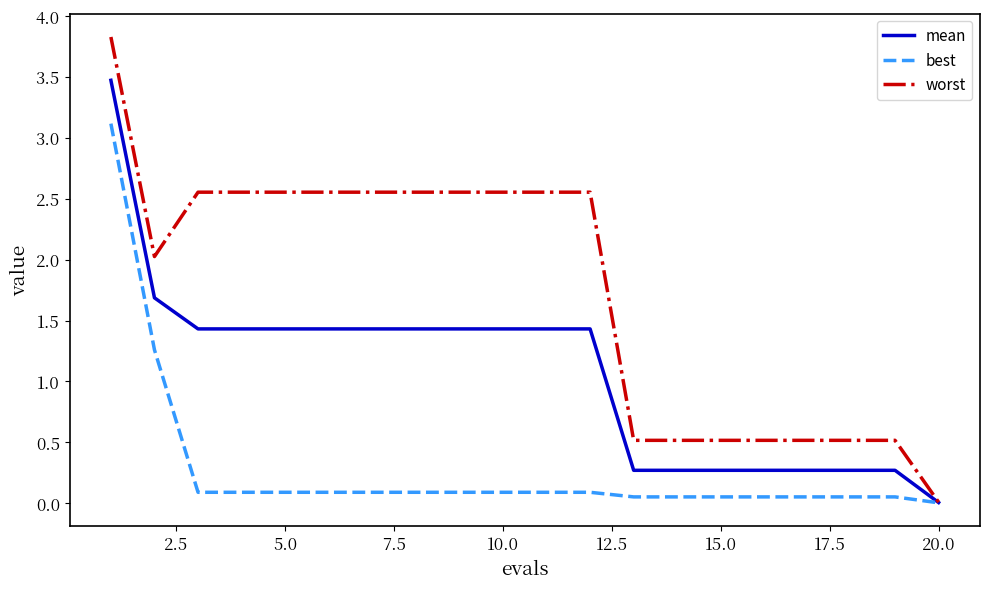

What is the maximum value for worst?

3.8